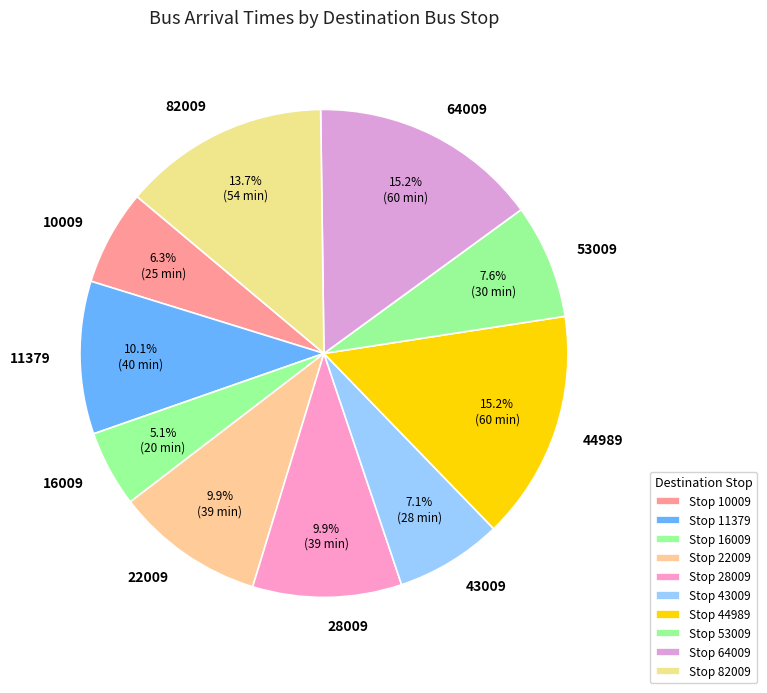

The 53009 slice represents 17% of the pie. True or false?

False